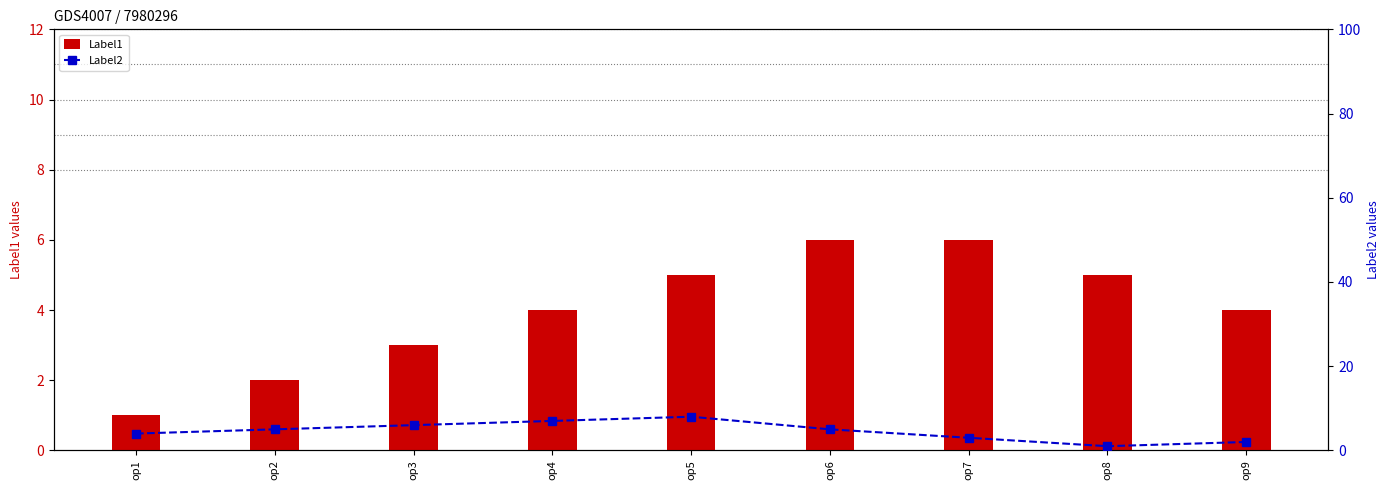

What is the minimum value shown in the chart?

1